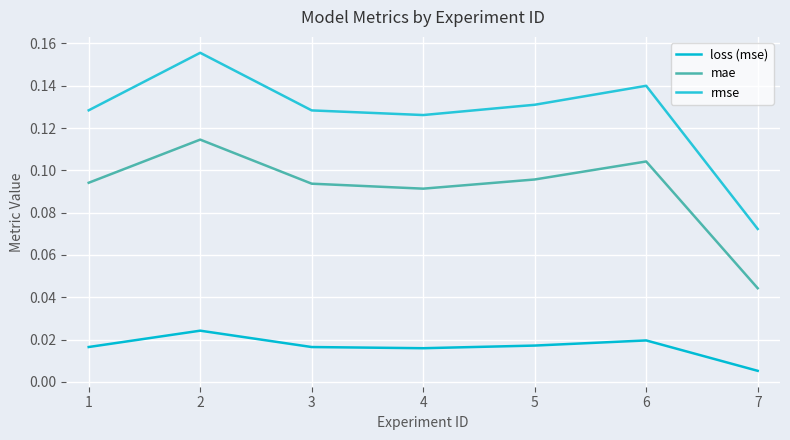

At how many categories does at least one series exceed 0?

7